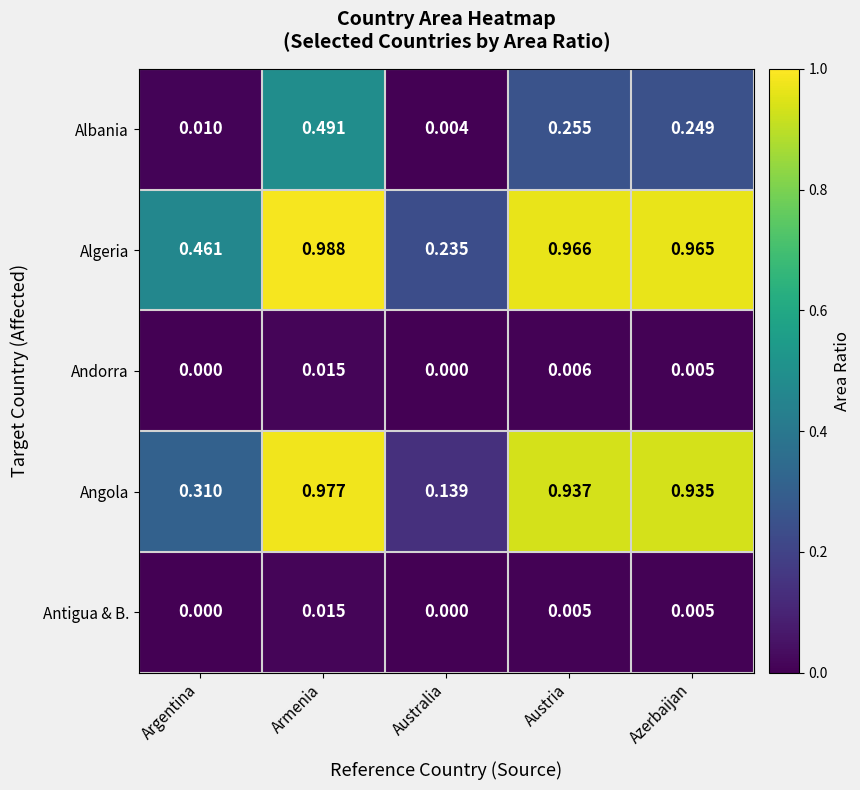

At which category is the sum across all series the highest?

Armenia